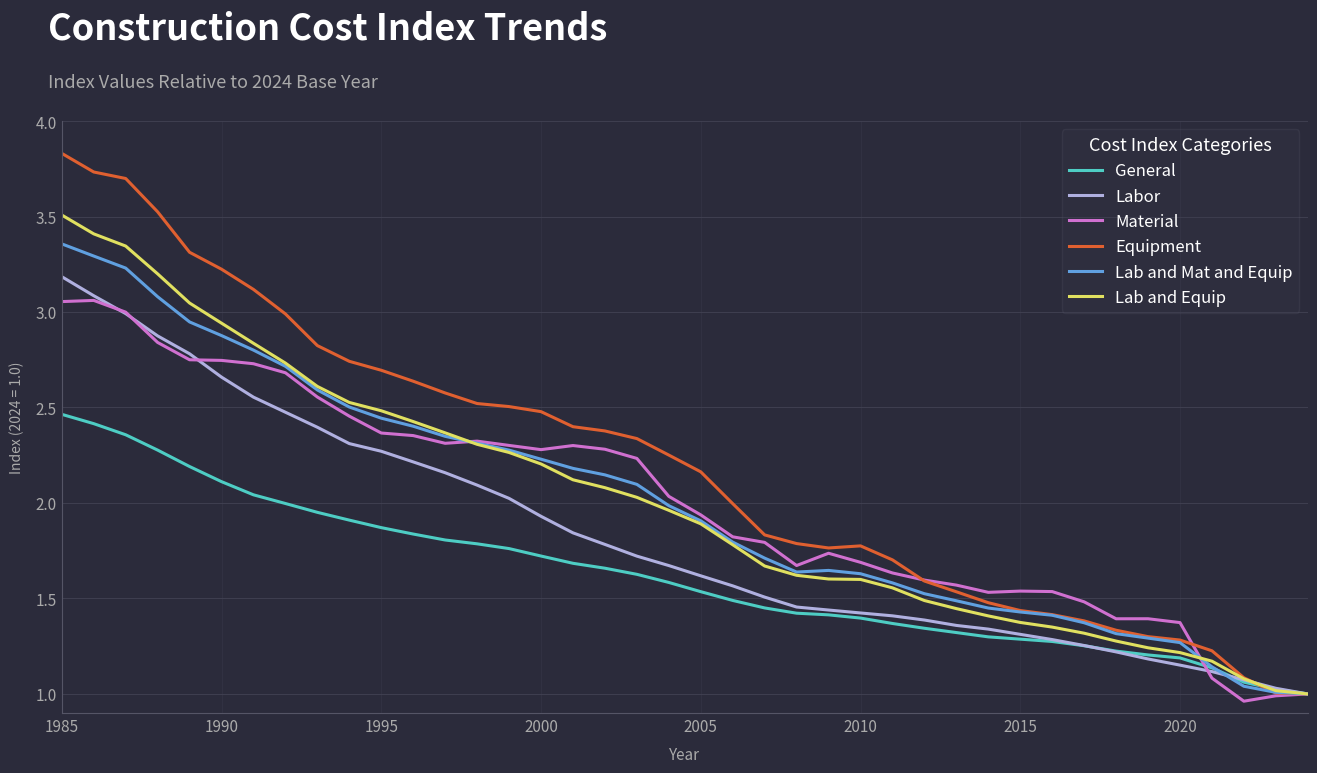

What is the greatest value displayed?

3.8